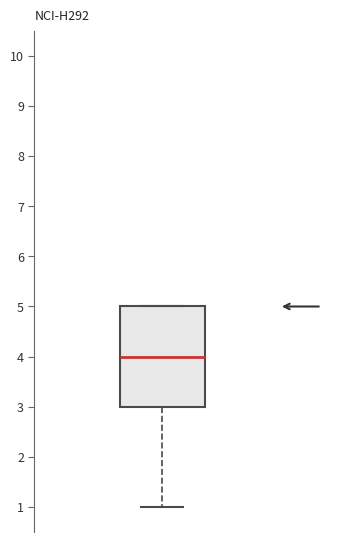

Where is the lower edge of the box on the y-axis? The values are not printed on the chart, so give them approximately, as read against the axis.

3